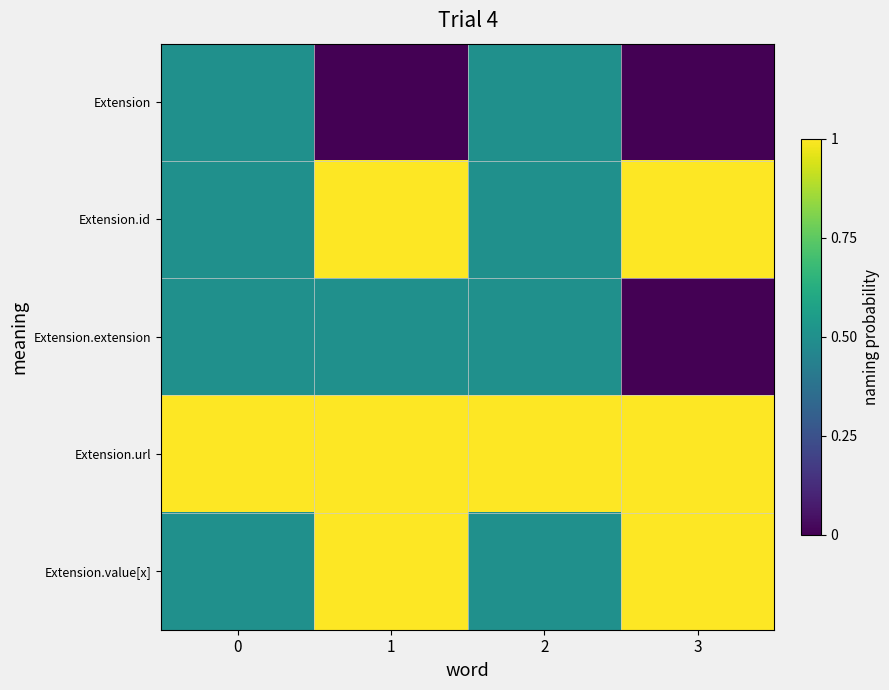

Reading left to right, list all the values displayed in this chart.

row_0: 0.5	0.0	0.5	0.0
row_1: 0.5	1.0	0.5	1.0
row_2: 0.5	0.5	0.5	0.0
row_3: 1.0	1.0	1.0	1.0
row_4: 0.5	1.0	0.5	1.0